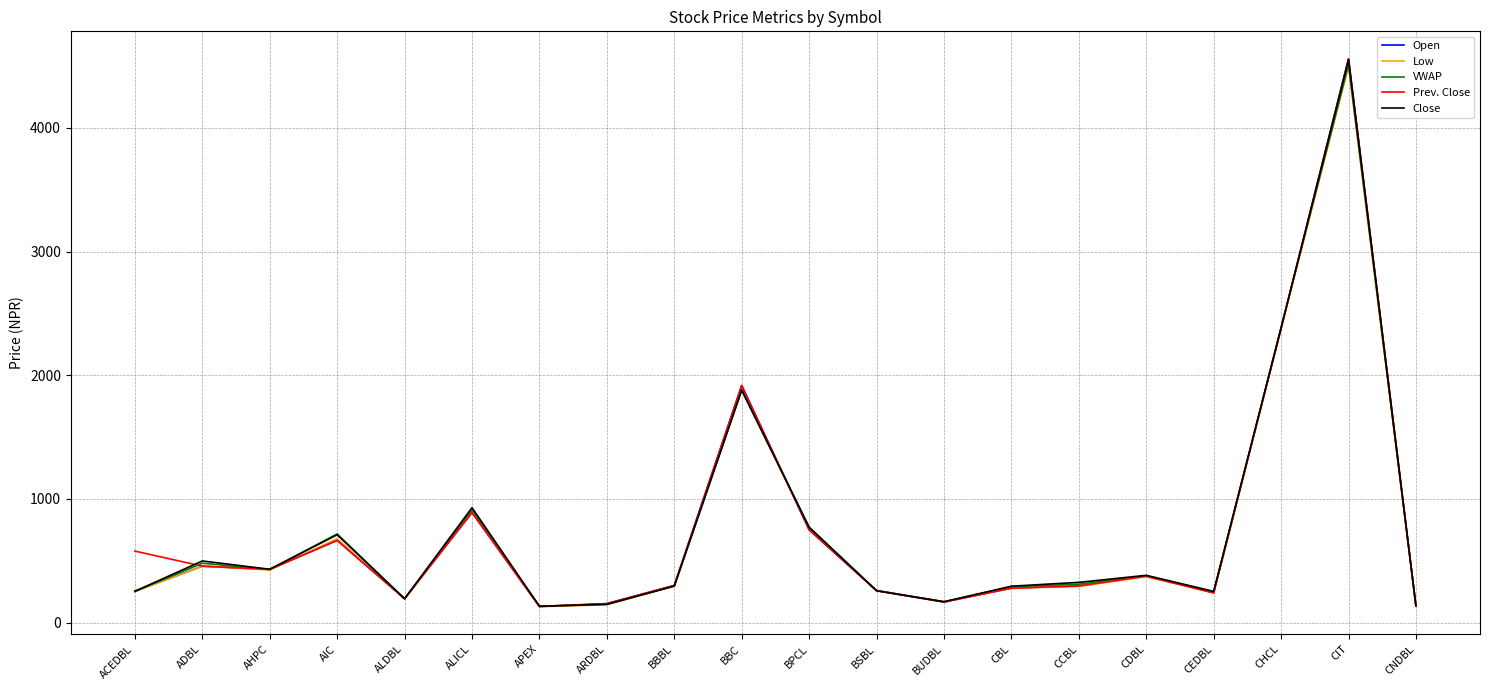

Where is VWAP nearest to the value 2320?

CHCL